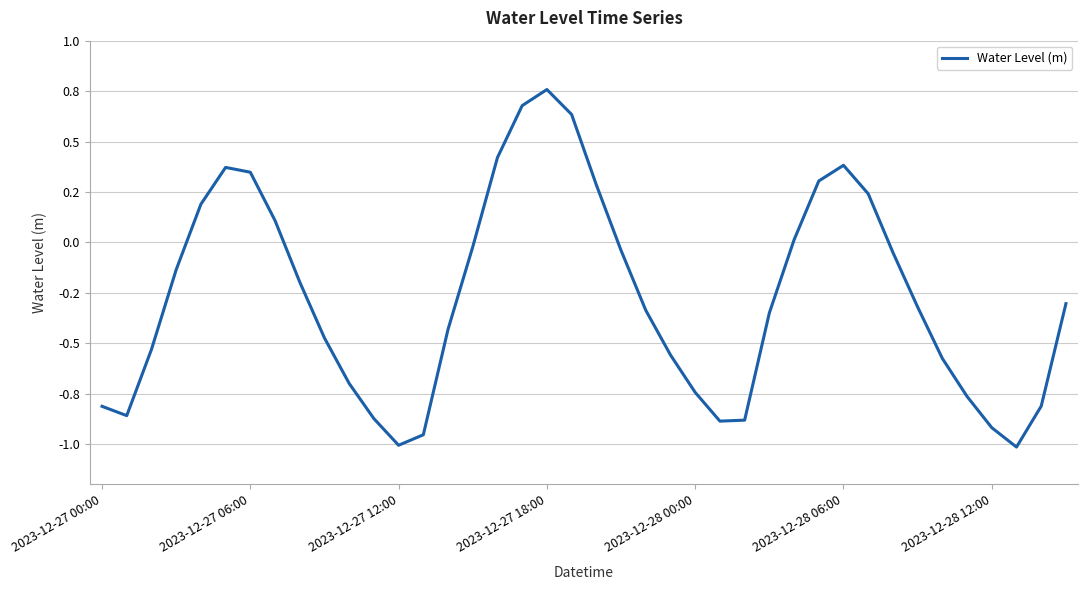

Does the chart have visible grid lines?

Yes